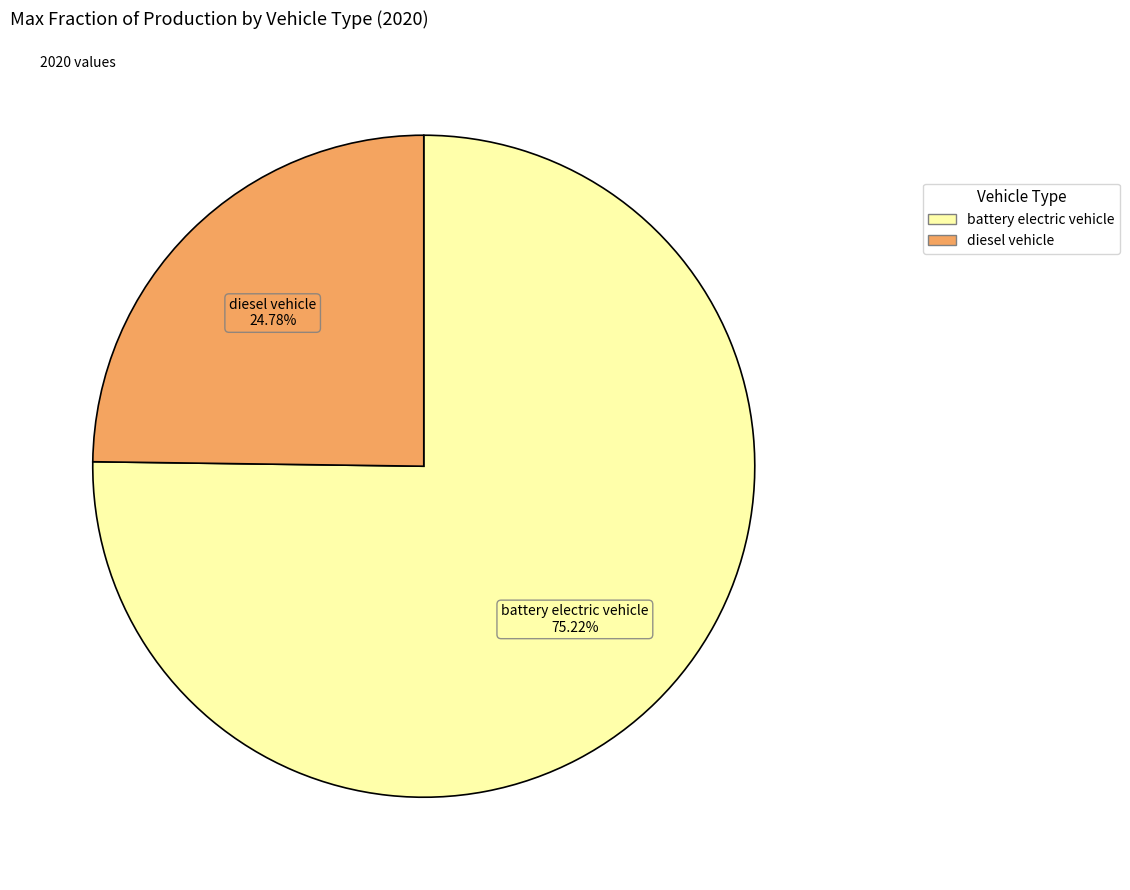

What is the largest slice in the pie chart?

battery electric vehicle